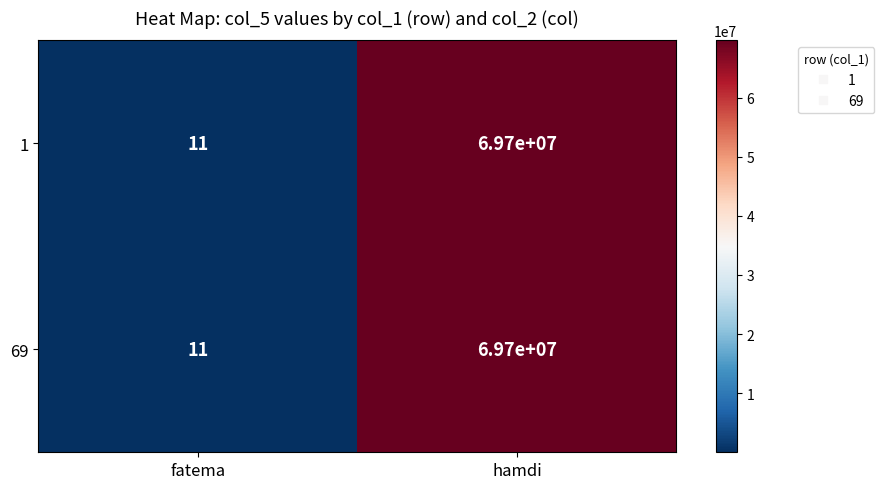

List the labels in order of 69 value, largest first.

hamdi, fatema